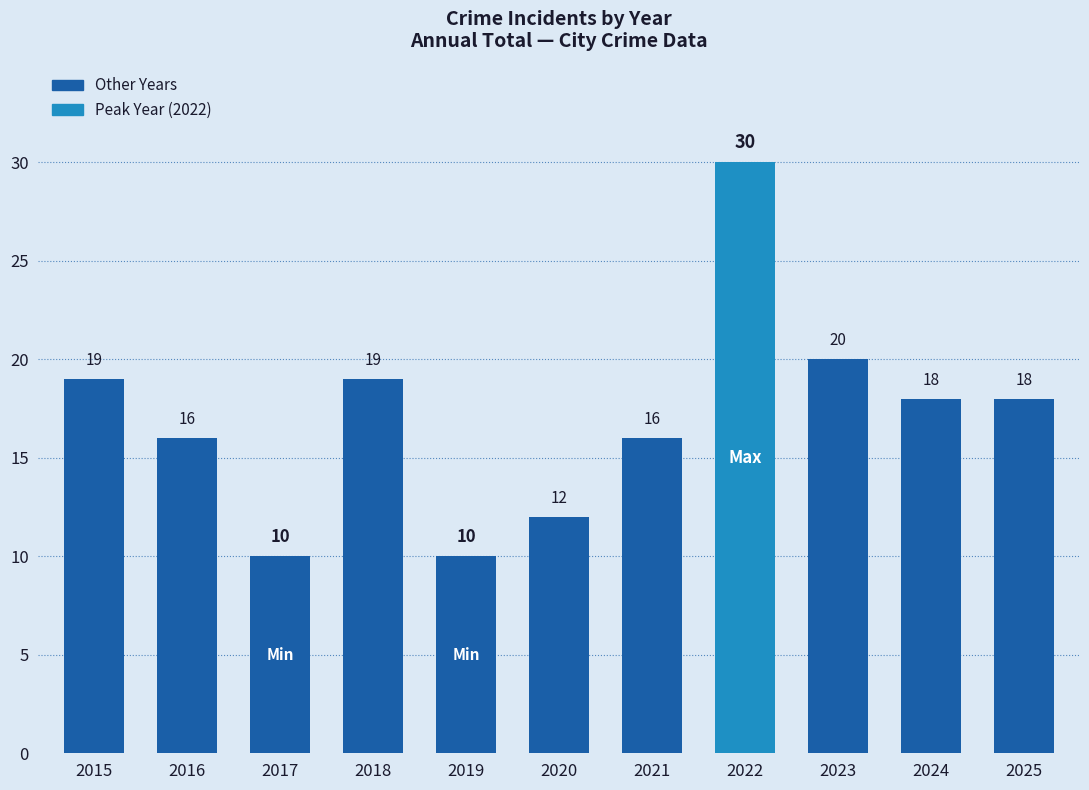

Where is the data nearest to the value 20?

2023